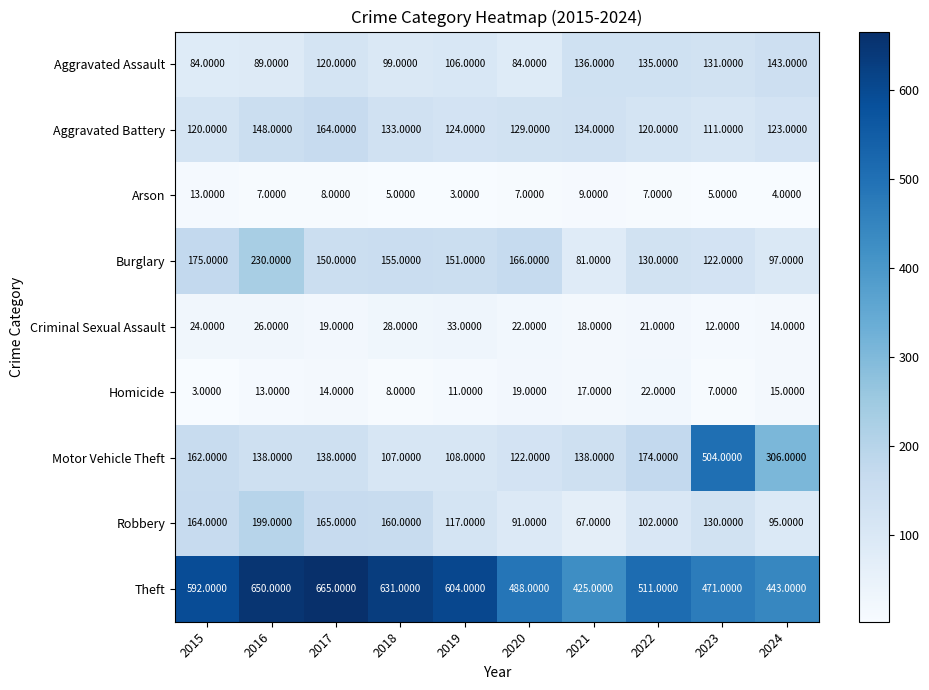

Rank the series by their maximum value, from lowest to highest.

Arson, Homicide, Criminal Sexual Assault, Aggravated Assault, Aggravated Battery, Robbery, Burglary, Motor Vehicle Theft, Theft